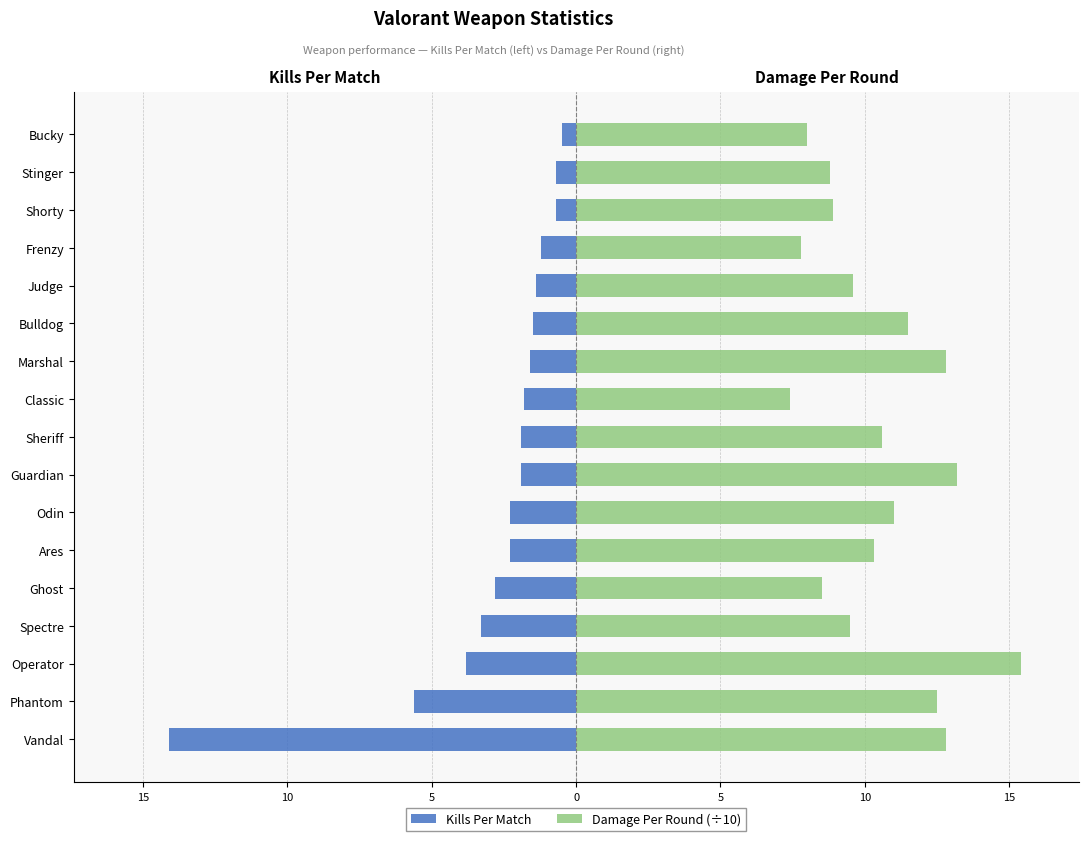

What is the difference between the maximum and minimum values in the Damage Per Round (÷10) series?

8.0